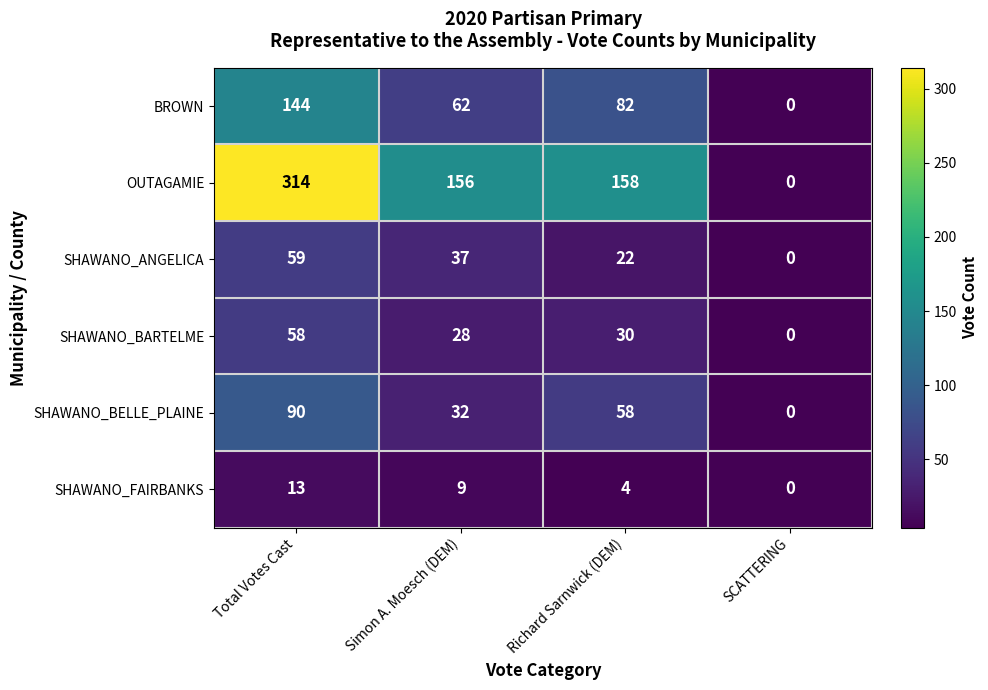

Reading left to right, list all the values displayed in this chart.

BROWN: Total Votes Cast=144	Simon A. Moesch (DEM)=62	Richard Sarnwick (DEM)=82	SCATTERING=0
OUTAGAMIE: Total Votes Cast=314	Simon A. Moesch (DEM)=156	Richard Sarnwick (DEM)=158	SCATTERING=0
SHAWANO_ANGELICA: Total Votes Cast=59	Simon A. Moesch (DEM)=37	Richard Sarnwick (DEM)=22	SCATTERING=0
SHAWANO_BARTELME: Total Votes Cast=58	Simon A. Moesch (DEM)=28	Richard Sarnwick (DEM)=30	SCATTERING=0
SHAWANO_BELLE_PLAINE: Total Votes Cast=90	Simon A. Moesch (DEM)=32	Richard Sarnwick (DEM)=58	SCATTERING=0
SHAWANO_FAIRBANKS: Total Votes Cast=13	Simon A. Moesch (DEM)=9	Richard Sarnwick (DEM)=4	SCATTERING=0